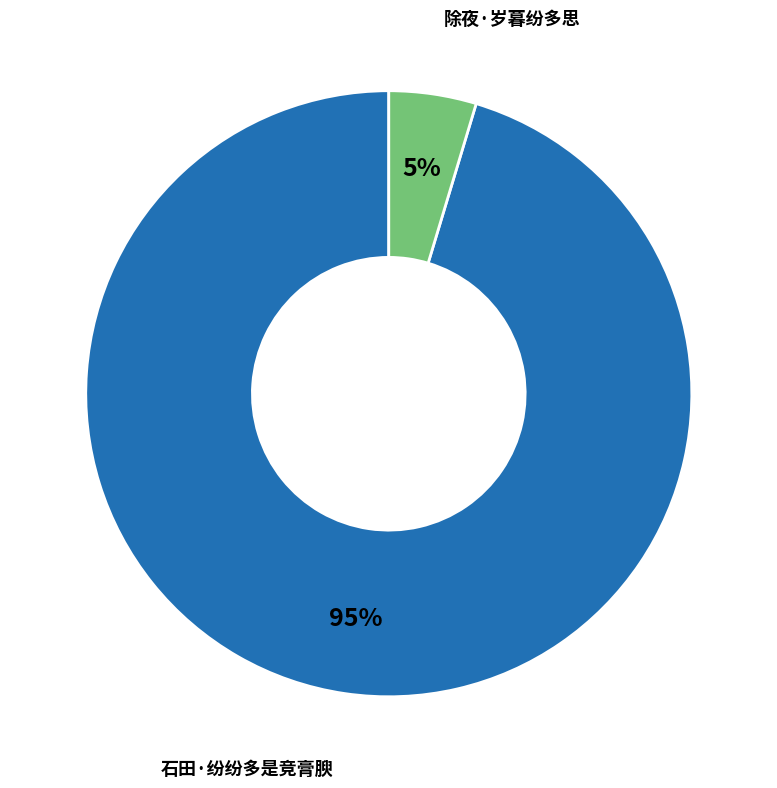

Do 除夜·岁暮纷多思 and 石田·纷纷多是竞膏腴 together represent more than half of the pie?

Yes